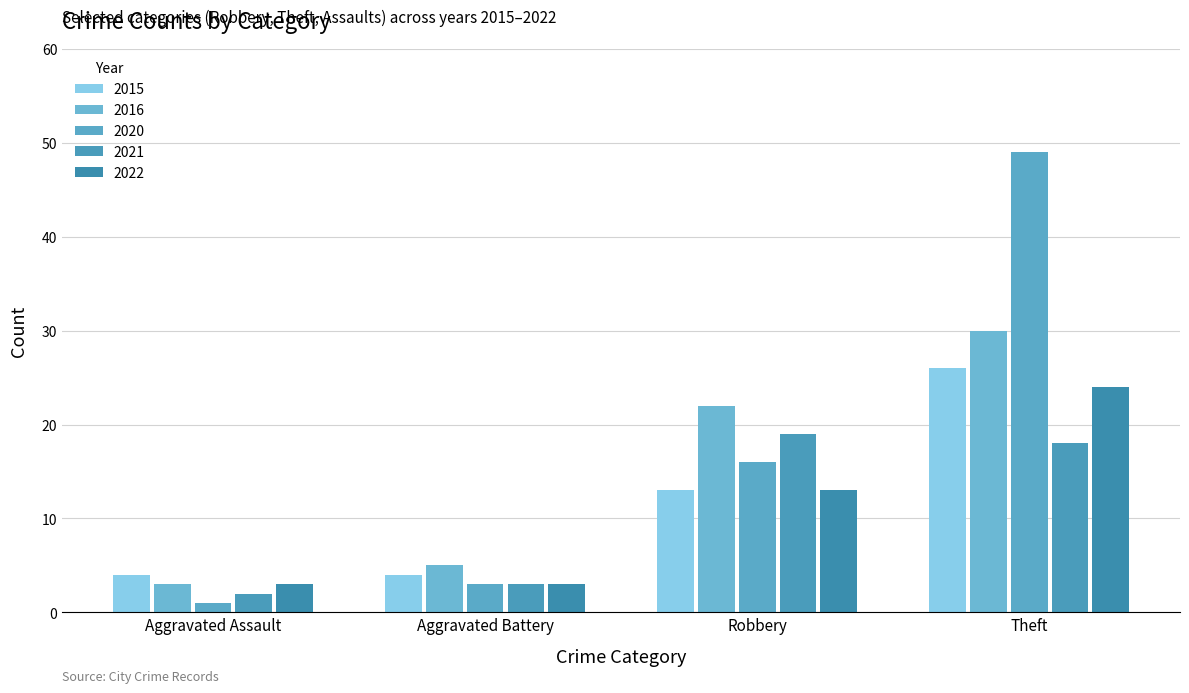

How many bars are there in total?

20